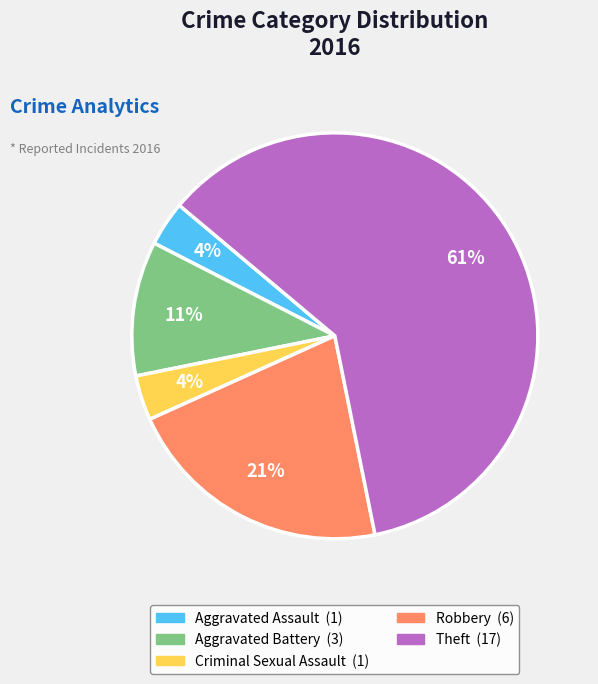

To the nearest percent, what is the difference between the Aggravated Battery and Aggravated Assault slice percentages?

7%